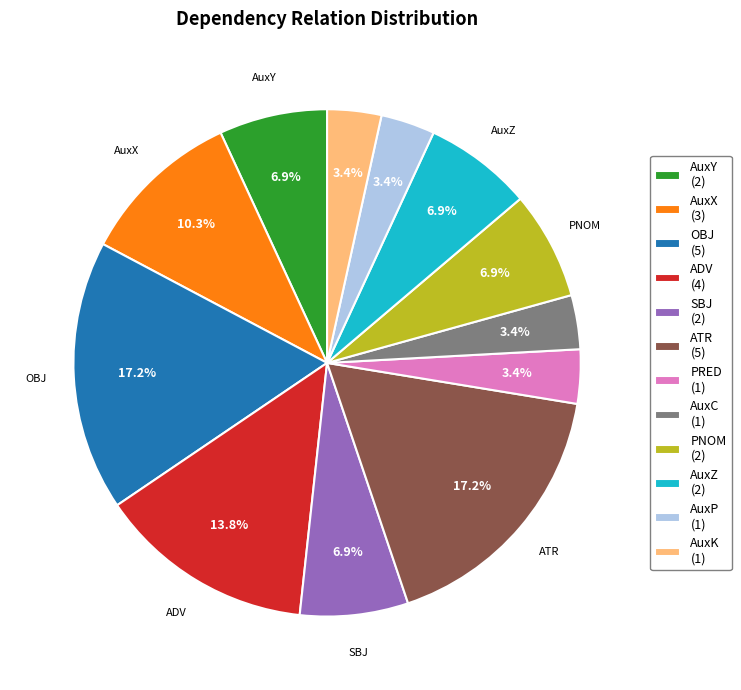

Does any single category account for the majority?

No